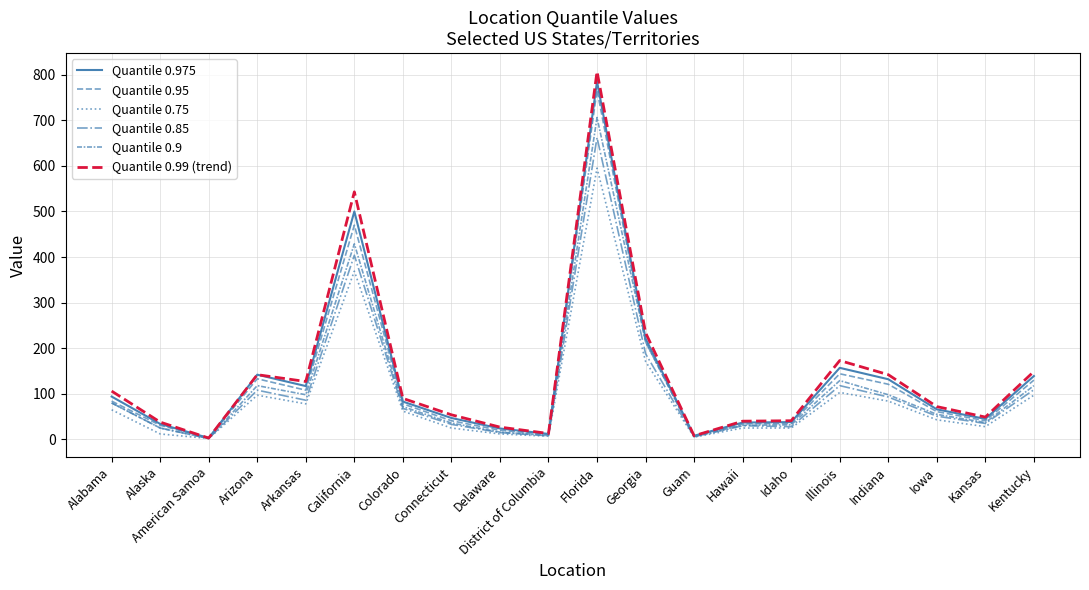

Does the chart have visible grid lines?

Yes